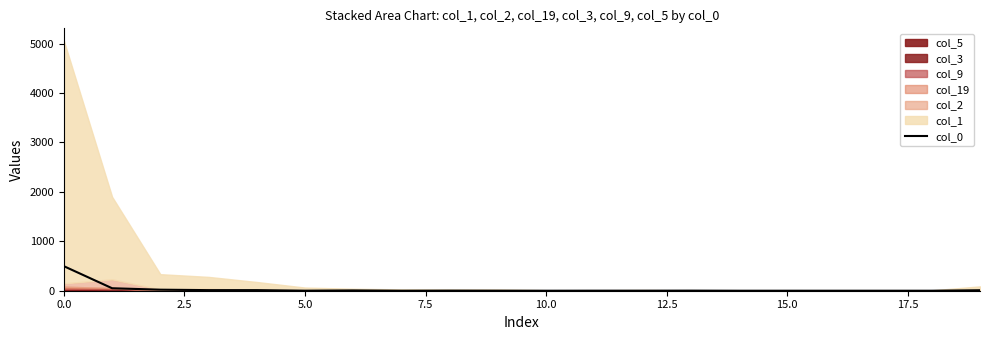

True or false: there are more than 0 points higher than both neighbors.

True